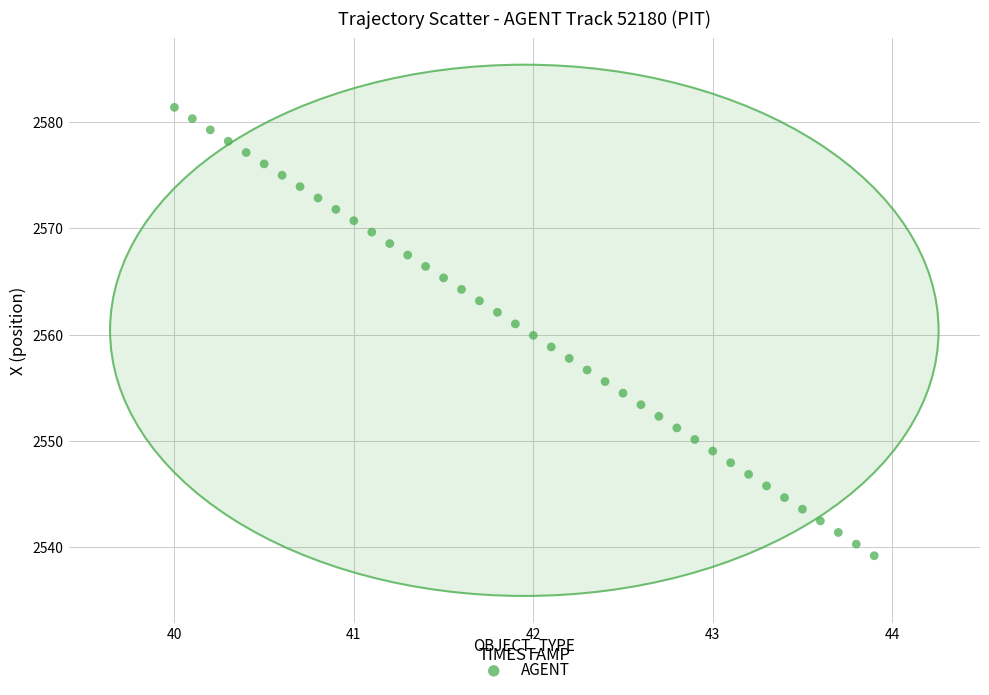

What is the range of Y values (max minus min)?

42.2